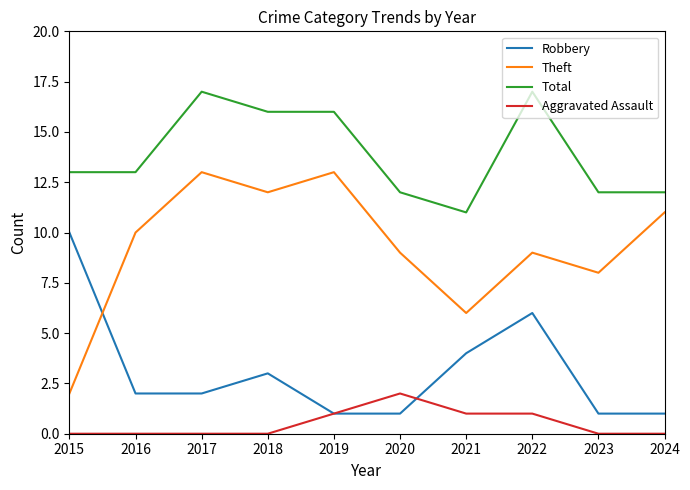

Rank the series by their maximum value, from highest to lowest.

Total, Theft, Robbery, Aggravated Assault